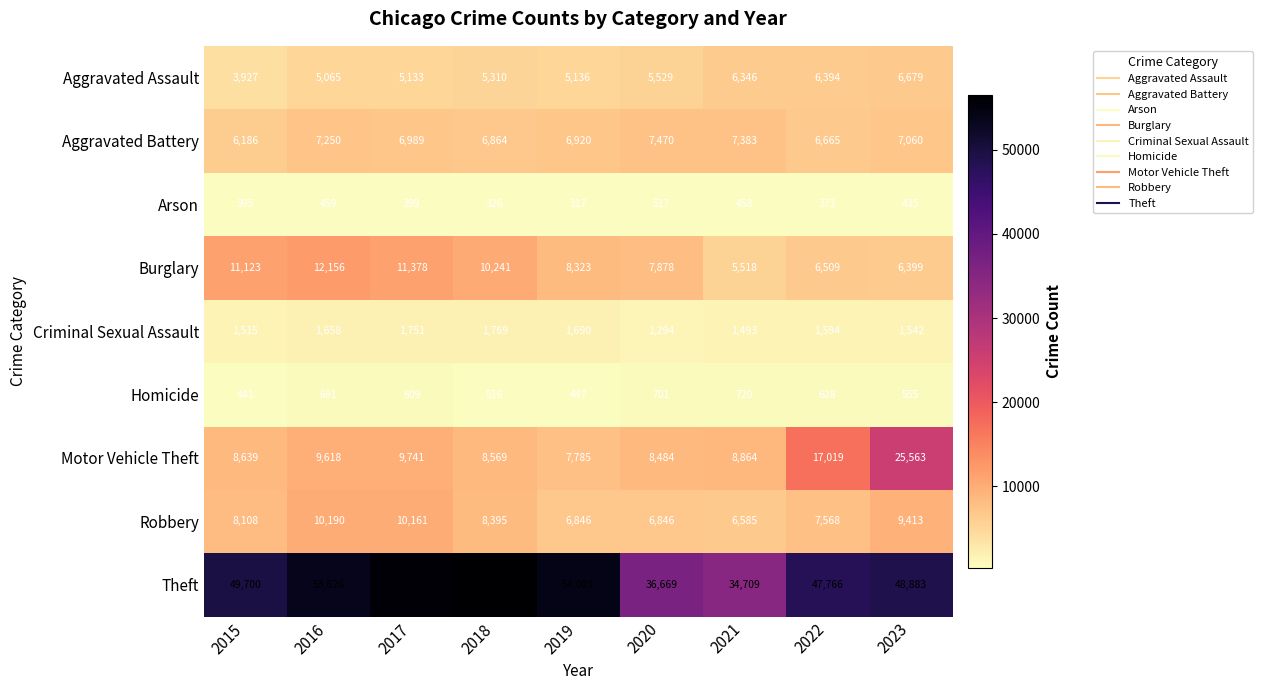

What is the difference between the maximum and second lowest values in the Theft series?

19882